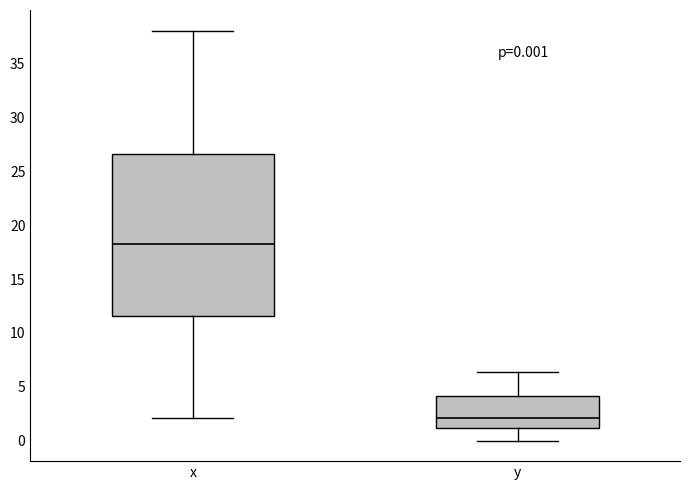

Which box is the tallest, from its lower edge to its upper edge?

x